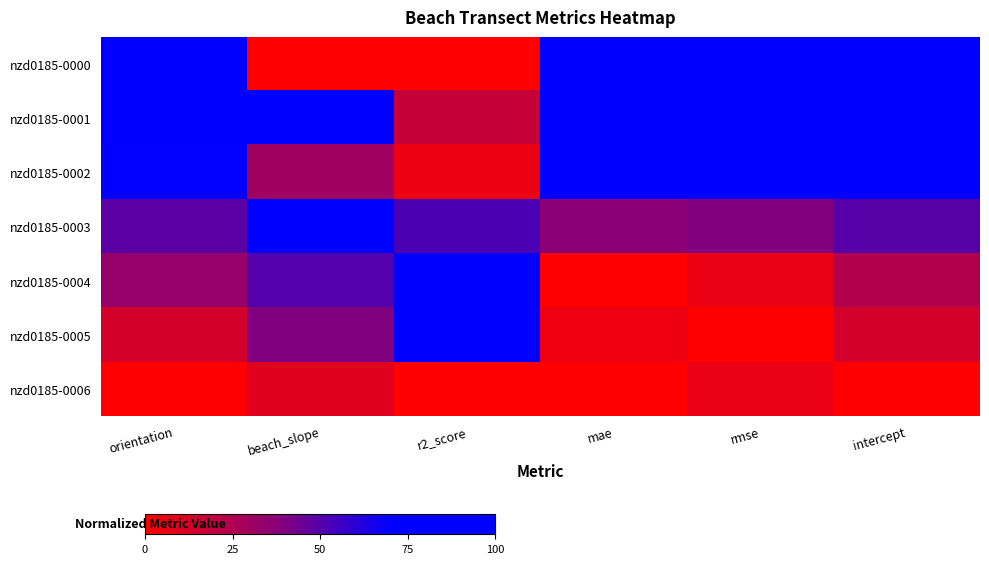

At how many categories does at least one series exceed 0?

6